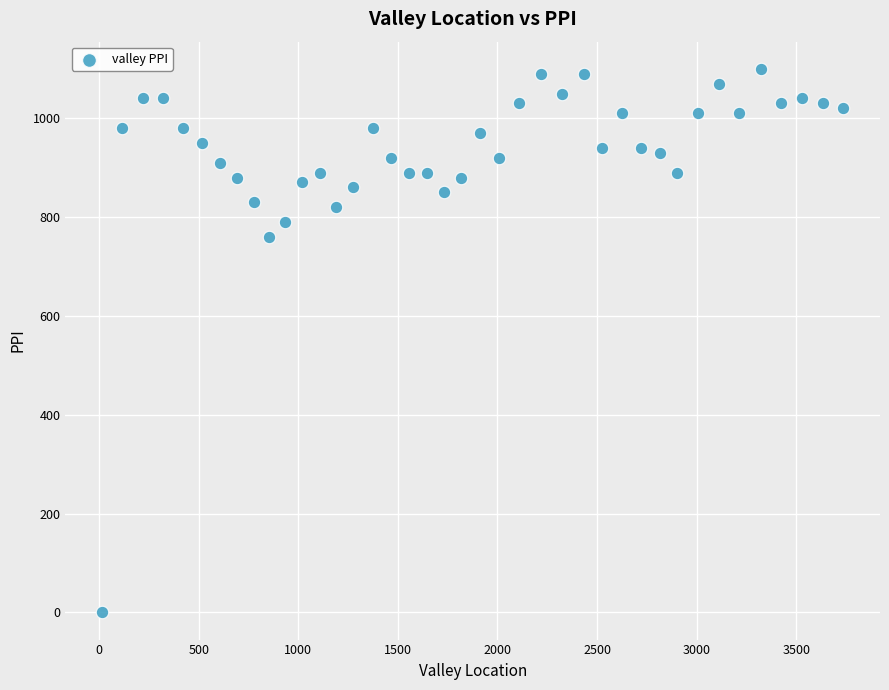

What is the range of X values (max minus min)?

3718